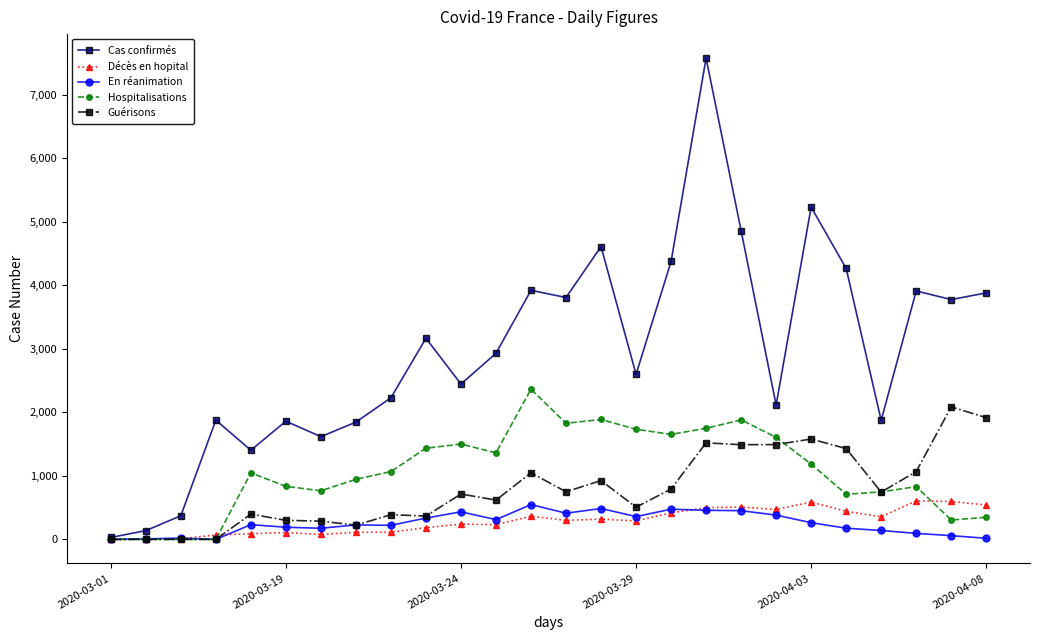

True or false: Décès en hopital has more than 2 points higher than both neighbors.

True